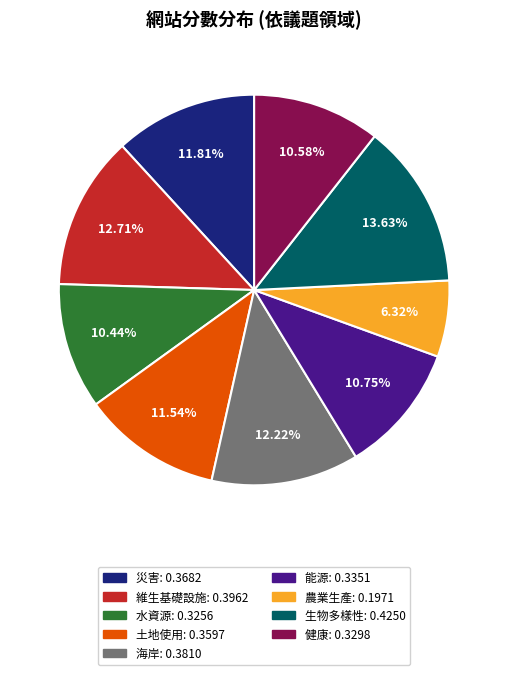

Is the sum of 土地使用 and 水資源 greater than half?

No